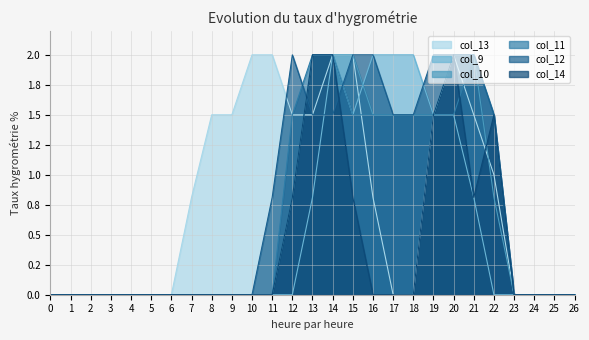

Reading left to right, extract all data points from this chart.

col_13: 0=0.0	1=0.0	2=0.0	3=0.0	4=0.0	5=0.0	6=0.0	7=0.8	8=1.5	9=1.5	10=2.0	11=2.0	12=1.5	13=1.5	14=2.0	15=2.0	16=0.8	17=0.0	18=0.0	19=1.5	20=2.0	21=1.5	22=1.0	23=0.0	24=0.0	25=0.0	26=0.0
col_9: 0=0.0	1=0.0	2=0.0	3=0.0	4=0.0	5=0.0	6=0.0	7=0.0	8=0.0	9=0.0	10=0.0	11=0.0	12=0.0	13=0.8	14=2.0	15=1.5	16=2.0	17=2.0	18=2.0	19=1.5	20=1.5	21=0.8	22=0.0	23=0.0	24=0.0	25=0.0	26=0.0
col_10: 0=0.0	1=0.0	2=0.0	3=0.0	4=0.0	5=0.0	6=0.0	7=0.0	8=0.0	9=0.0	10=0.0	11=0.0	12=0.8	13=2.0	14=2.0	15=2.0	16=1.5	17=1.5	18=1.5	19=1.5	20=2.0	21=2.0	22=0.8	23=0.0	24=0.0	25=0.0	26=0.0
col_11: 0=0.0	1=0.0	2=0.0	3=0.0	4=0.0	5=0.0	6=0.0	7=0.0	8=0.0	9=0.0	10=0.0	11=0.0	12=1.5	13=2.0	14=2.0	15=1.5	16=1.5	17=1.5	18=1.5	19=1.5	20=1.5	21=2.0	22=1.5	23=0.0	24=0.0	25=0.0	26=0.0
col_12: 0=0.0	1=0.0	2=0.0	3=0.0	4=0.0	5=0.0	6=0.0	7=0.0	8=0.0	9=0.0	10=0.0	11=0.8	12=2.0	13=1.5	14=1.5	15=2.0	16=2.0	17=1.5	18=1.5	19=2.0	20=2.0	21=2.0	22=1.5	23=0.0	24=0.0	25=0.0	26=0.0
col_14: 0=0.0	1=0.0	2=0.0	3=0.0	4=0.0	5=0.0	6=0.0	7=0.0	8=0.0	9=0.0	10=0.0	11=0.0	12=0.8	13=2.0	14=2.0	15=0.8	16=0.0	17=0.0	18=0.0	19=1.5	20=2.0	21=0.8	22=1.5	23=0.0	24=0.0	25=0.0	26=0.0